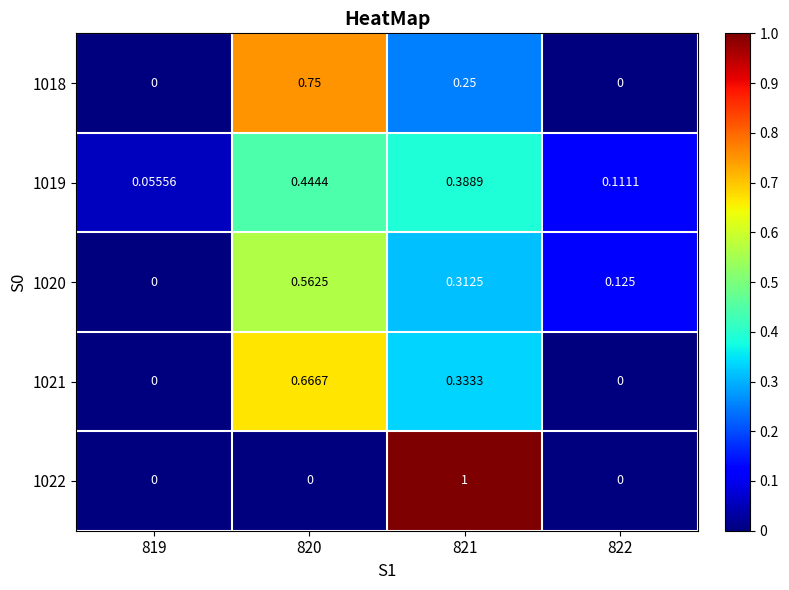

Is the value of 1020 at 821 greater than the value of 1018 at 819?

Yes